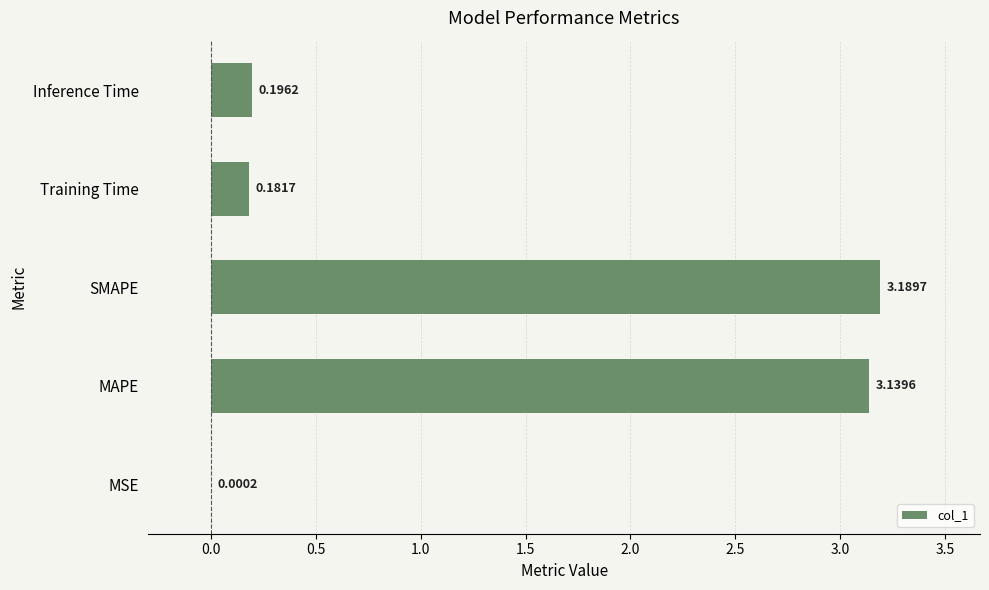

Where is the data nearest to the value 1?

Inference Time